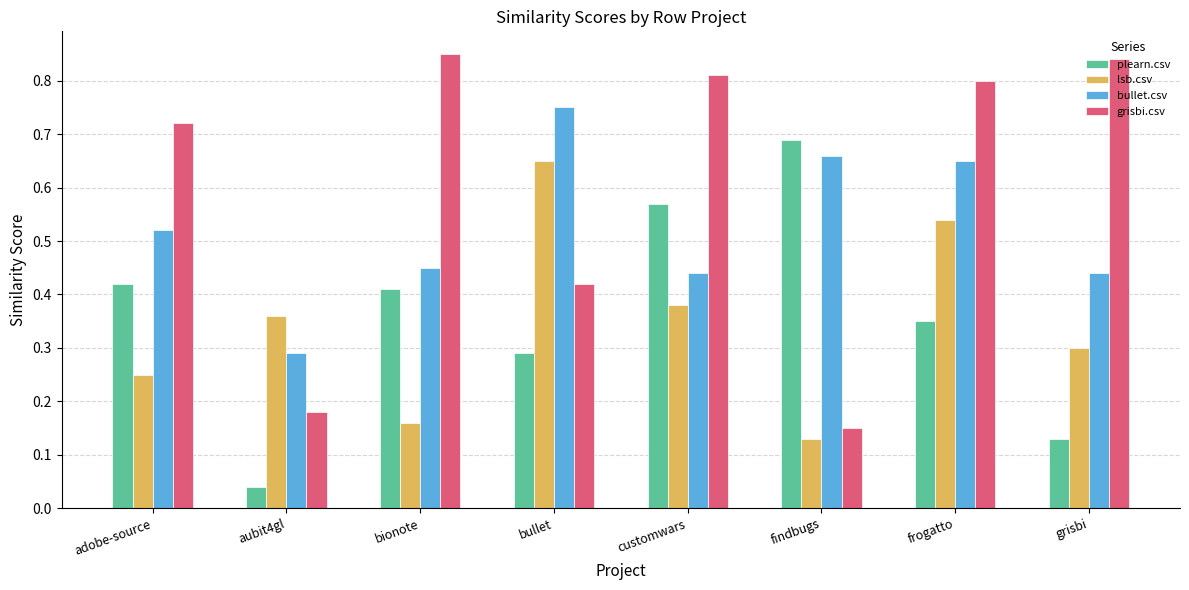

Which series has the largest range (max minus min)?

grisbi.csv